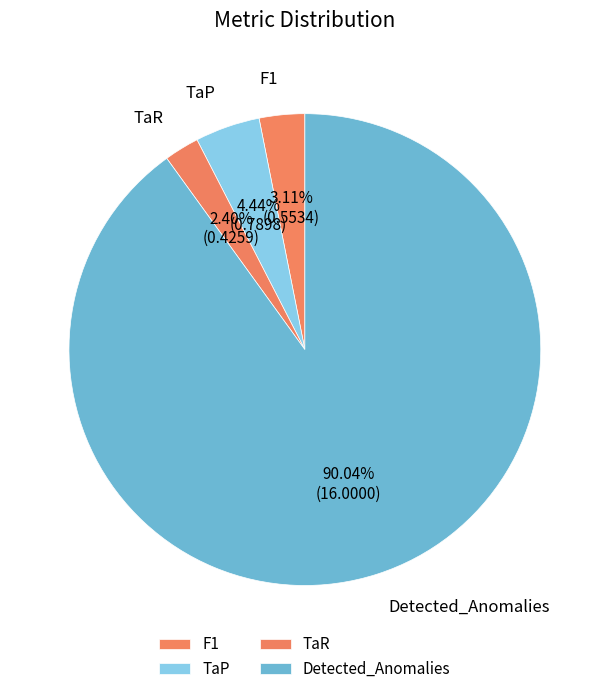

How much of the chart is everything except F1?

96.9%